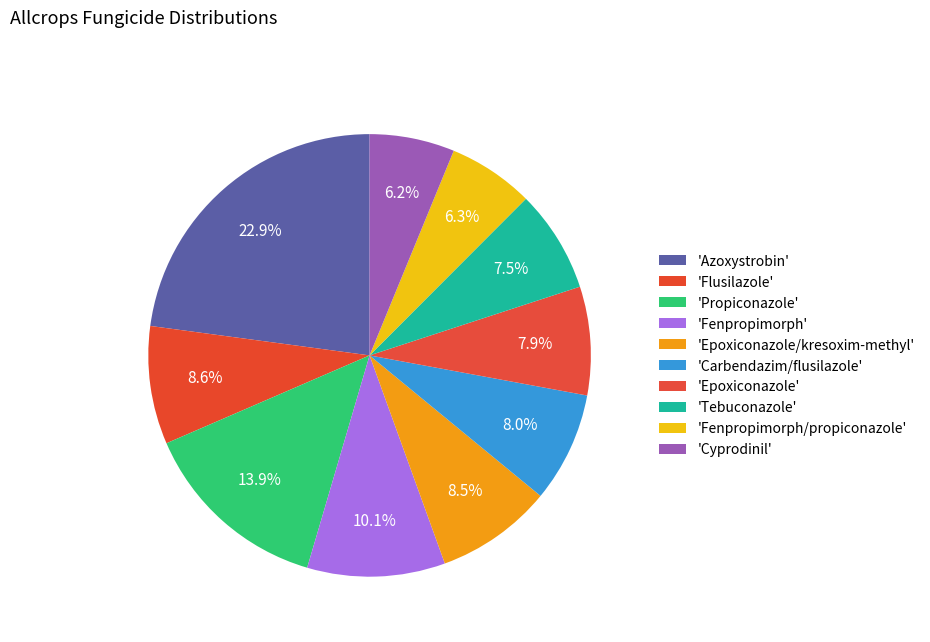

How many segments does this pie chart have?

10